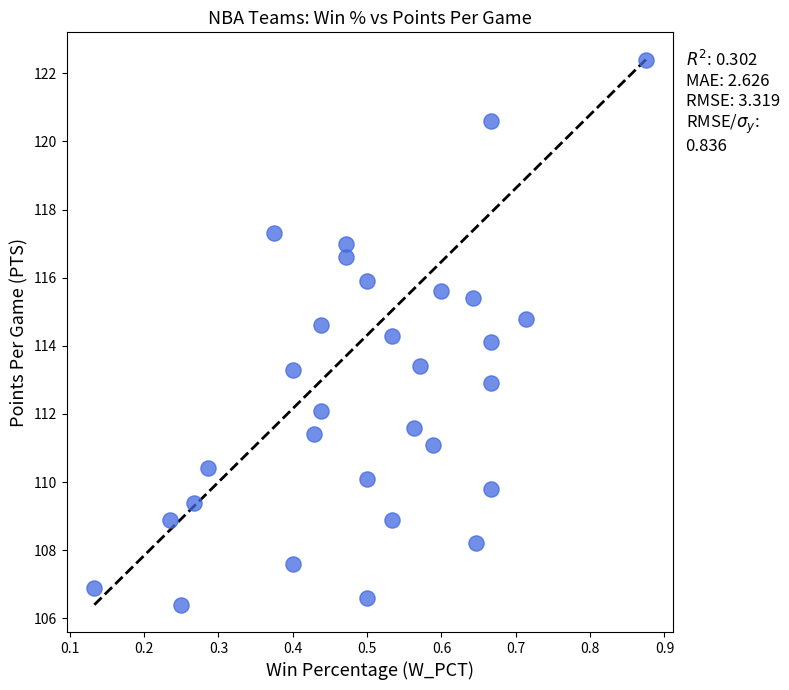

What is the range of X values (max minus min)?

0.7